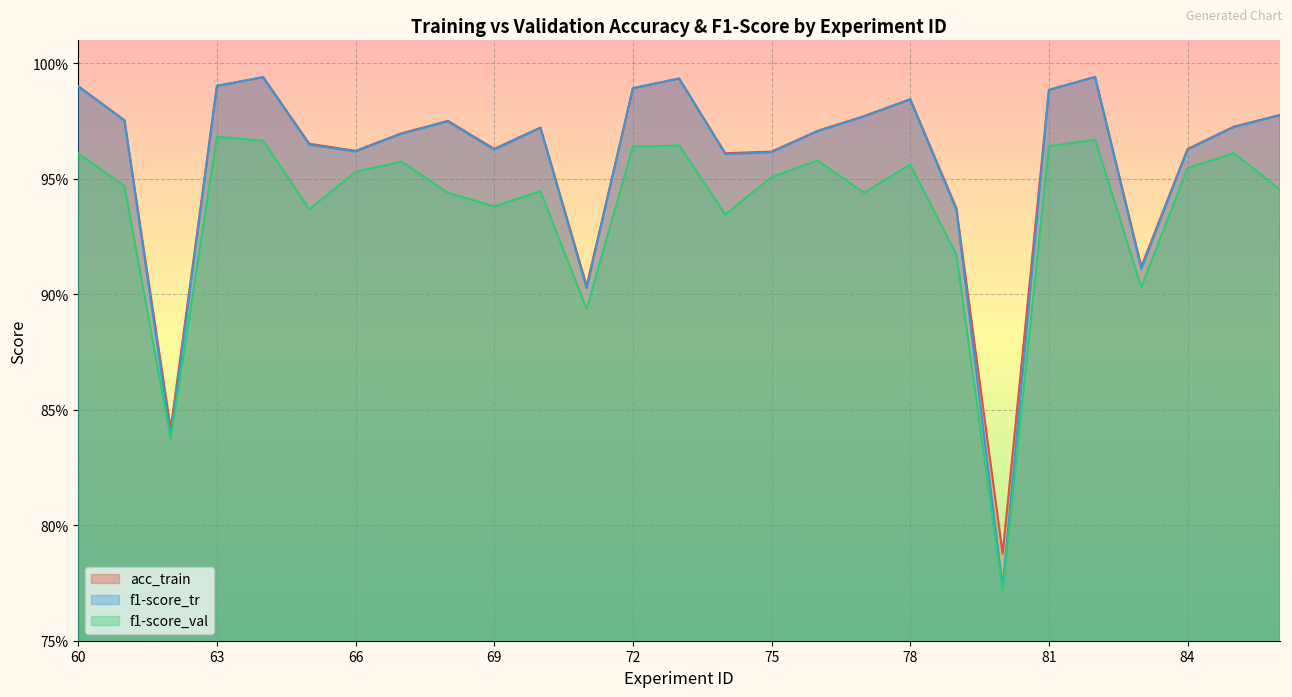

True or false: acc_train has a value of 0.9 at 71.

True